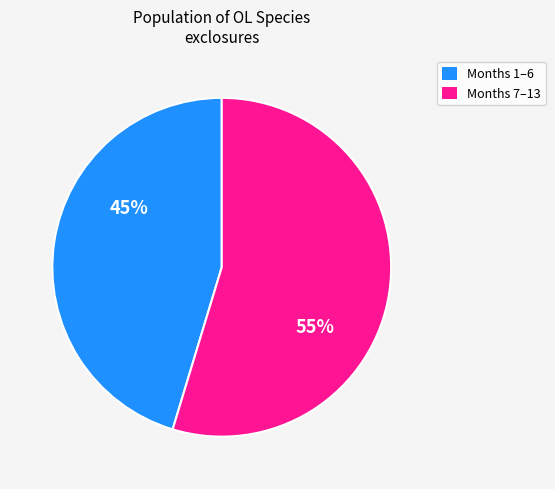

To the nearest percent, what is the average slice percentage?

50%